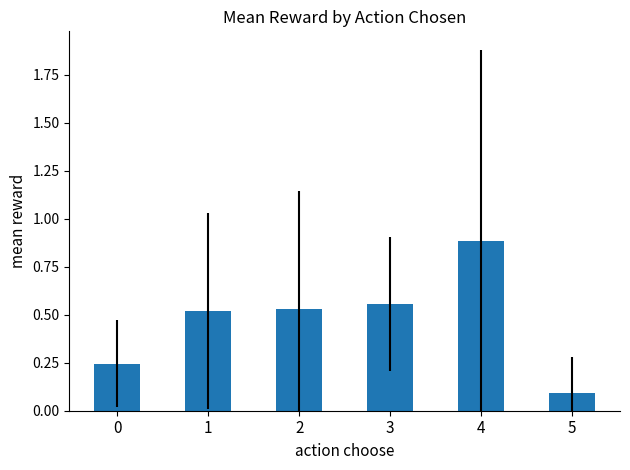

What is the sum of the values at 5 and 0?

0.3